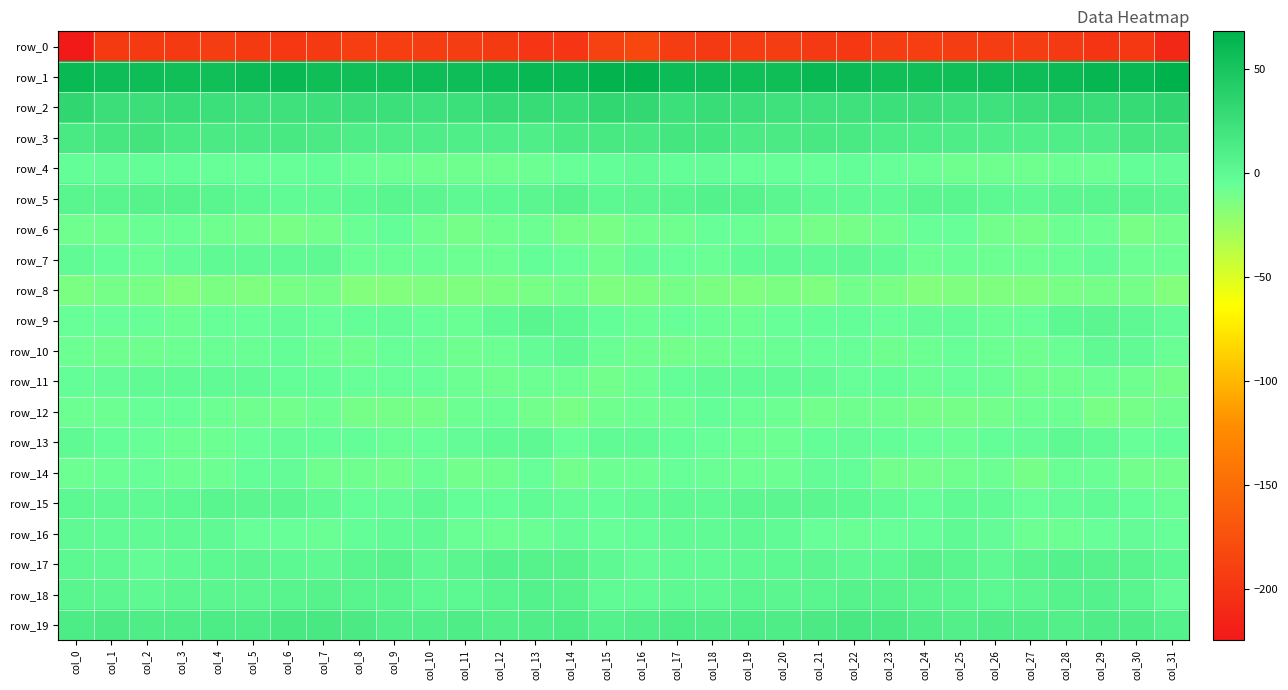

What is the difference between the highest and lowest values at col_3?

249.2